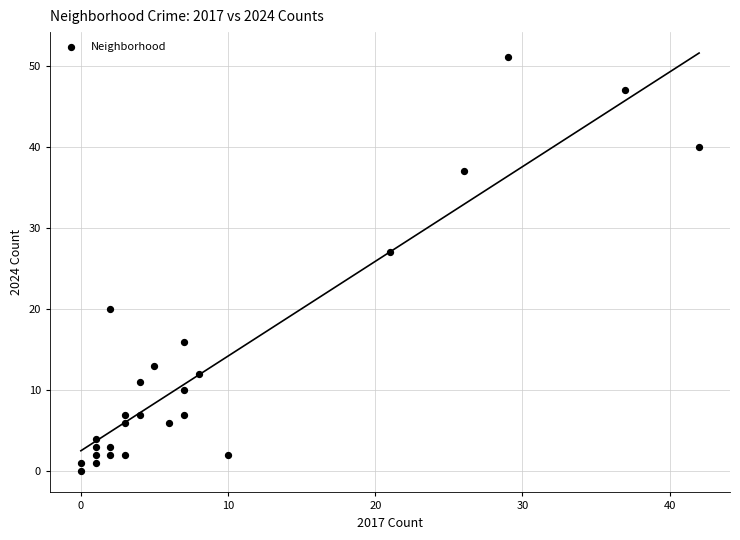

What is the range of X values (max minus min)?

42